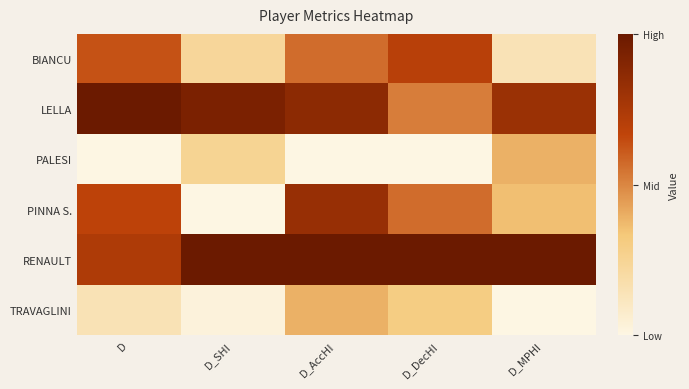

Between D and D_MPHI, which is larger?

D